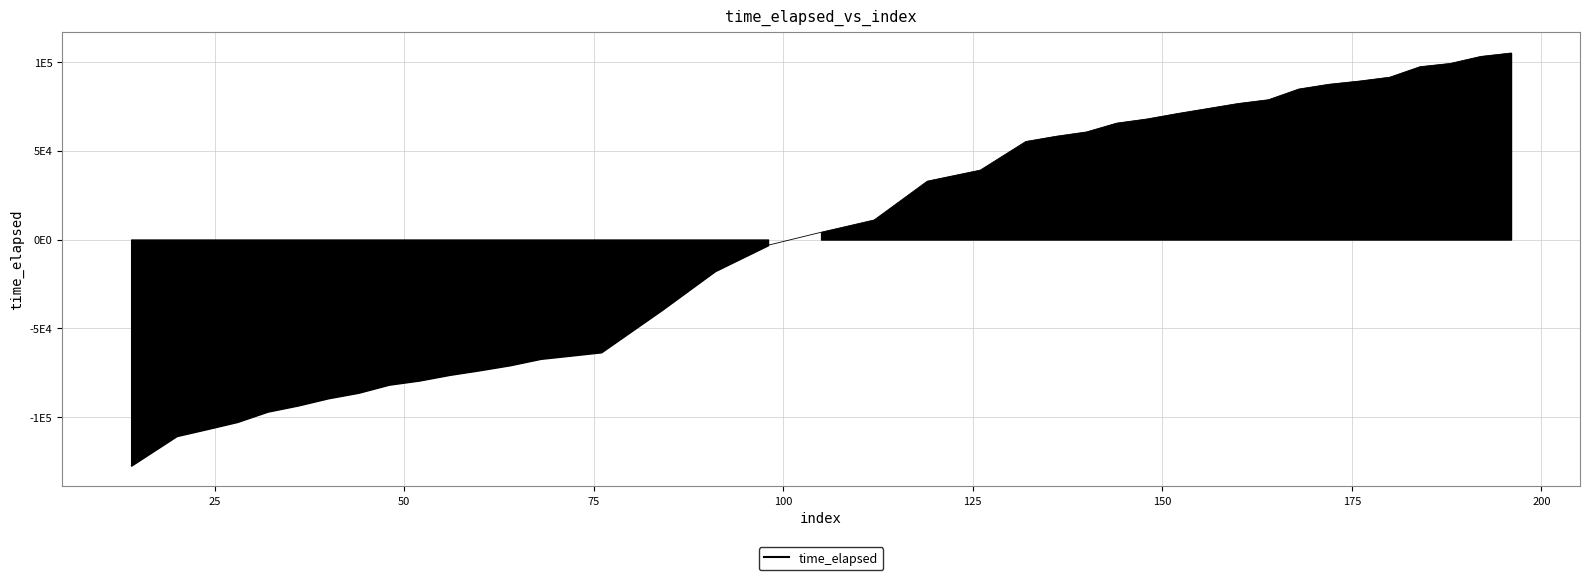

What is the value of the 5th point from the left?

-96850.4